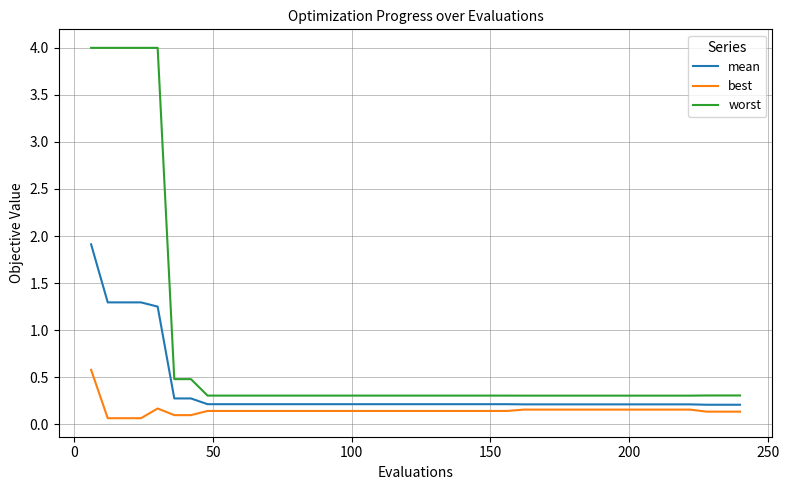

What is the difference between the maximum and minimum values in the worst series?

3.7